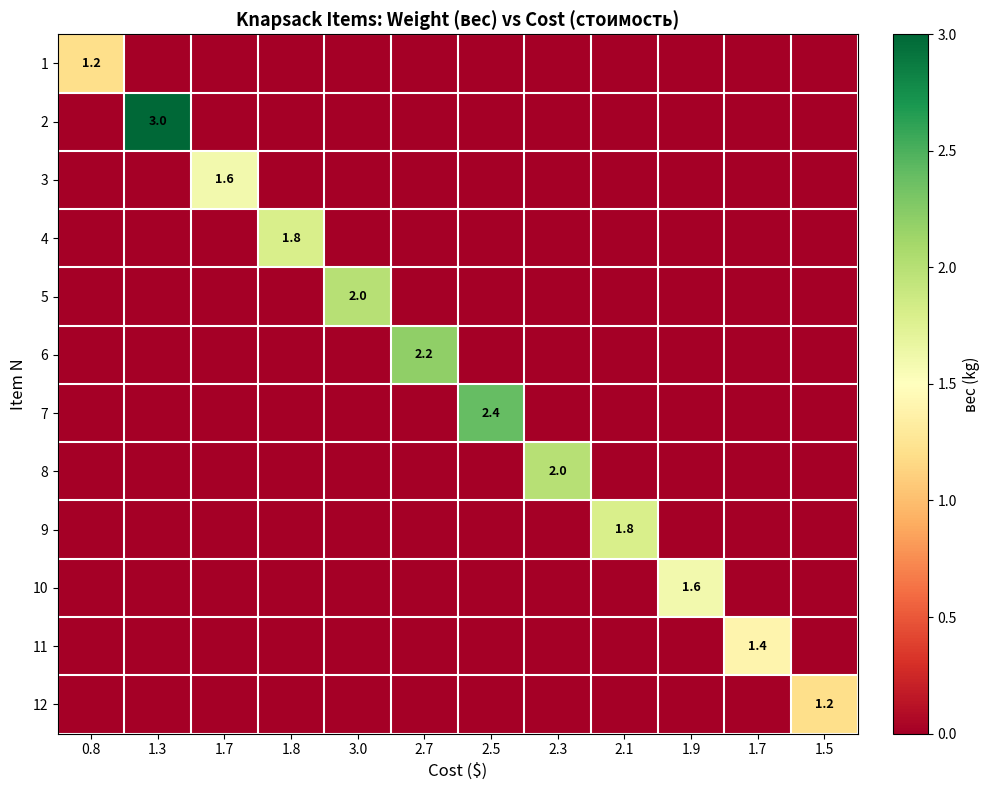

Which series has the largest total across all categories?

2